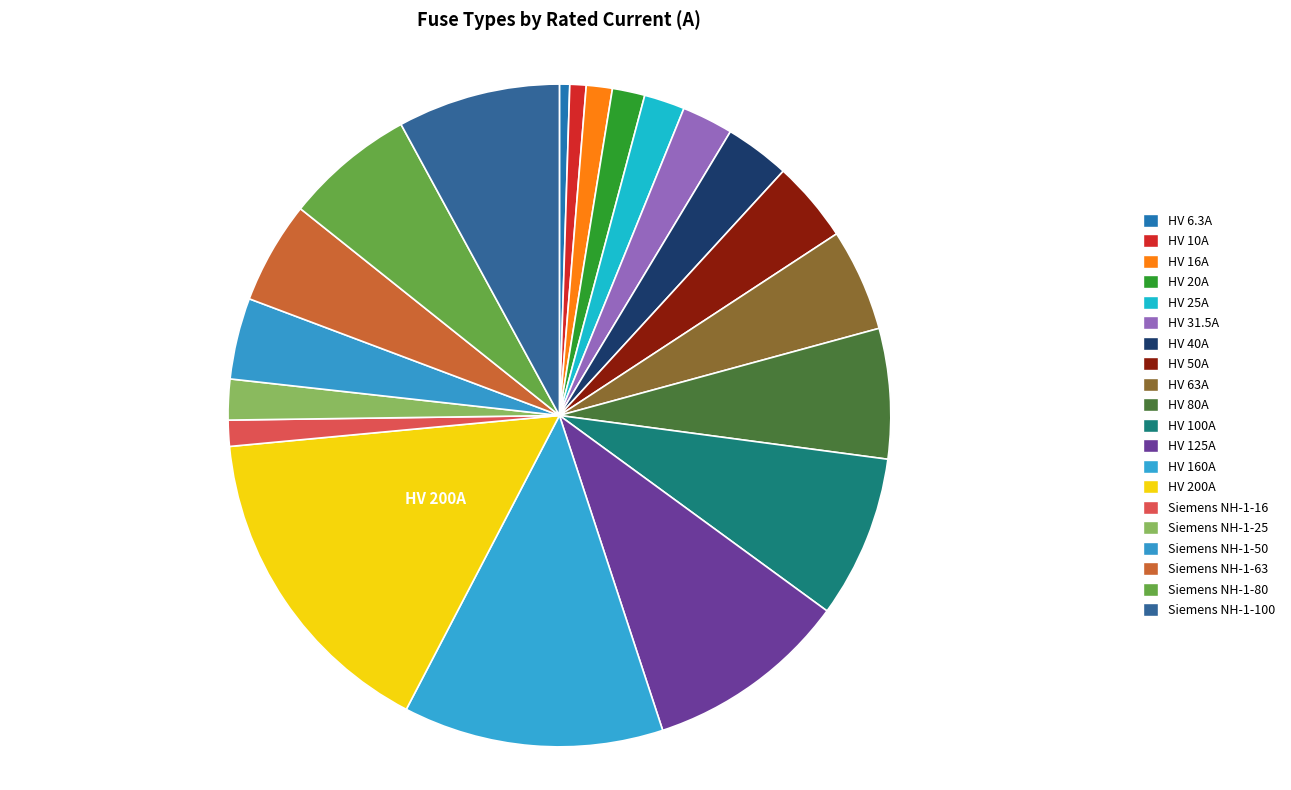

To the nearest percent, what is the difference between the largest and smallest slice percentages?

15%